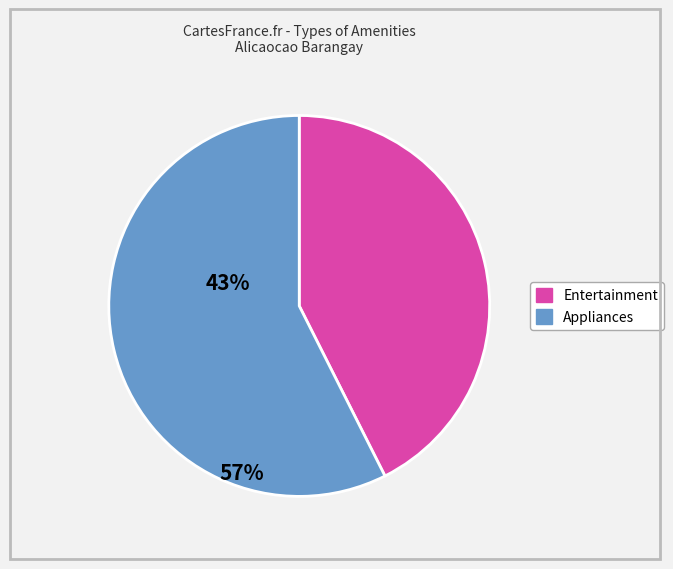

Is there a majority slice in this chart?

Yes